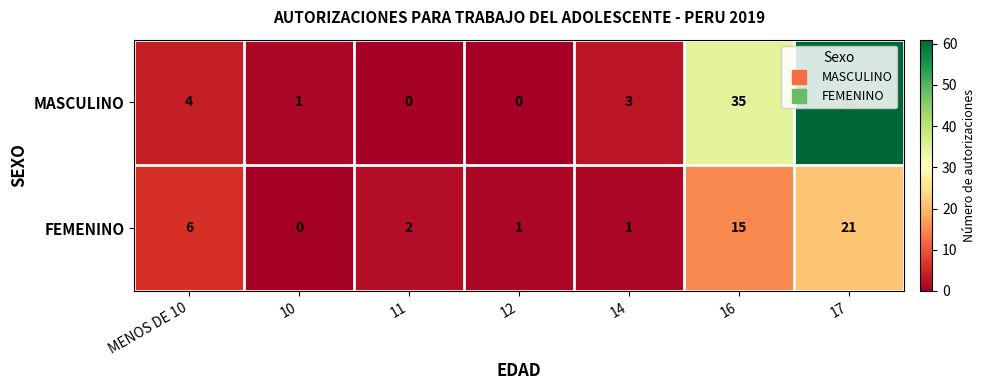

What is the difference between the maximum and minimum values in the MASCULINO series?

61